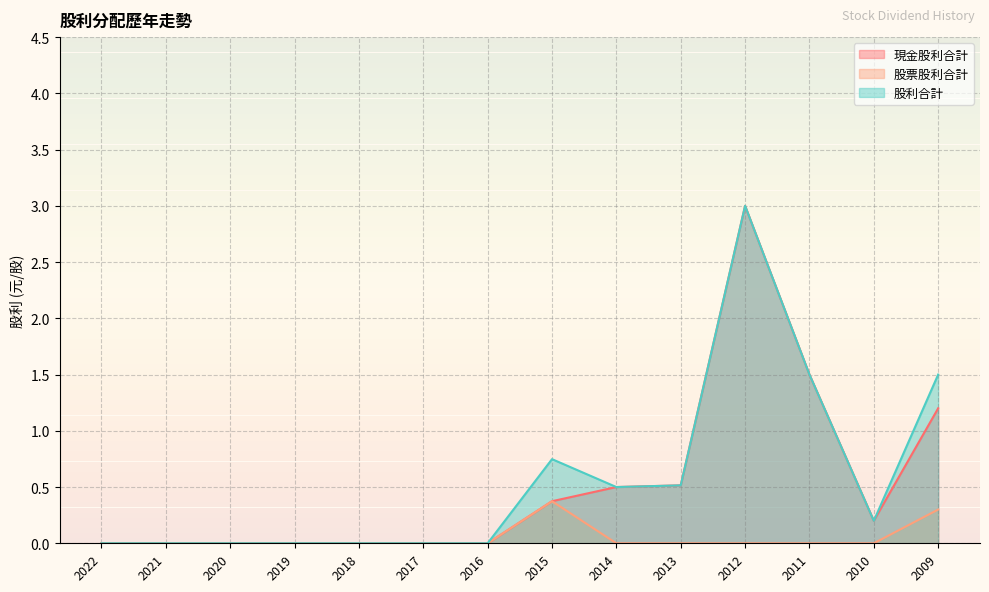

True or false: 股利合計 and 現金股利合計 cross at least once.

False